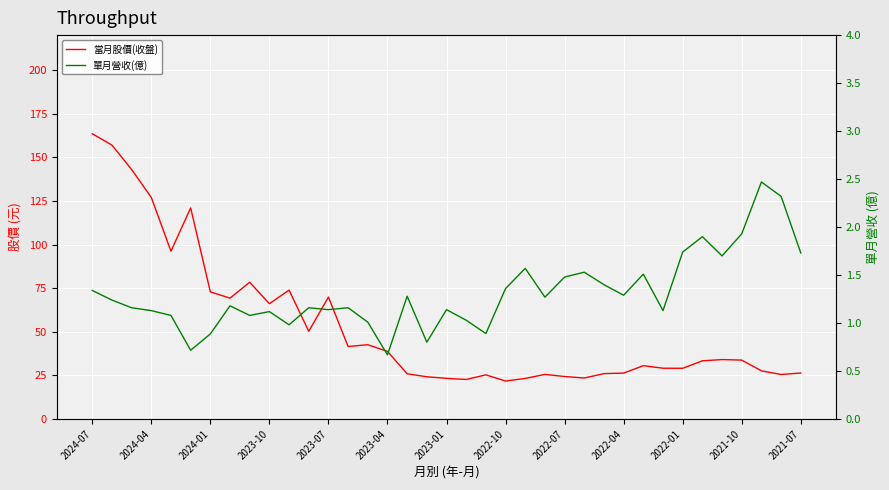

What is the difference between the maximum and minimum values in the 單月營收(億) series?

1.8